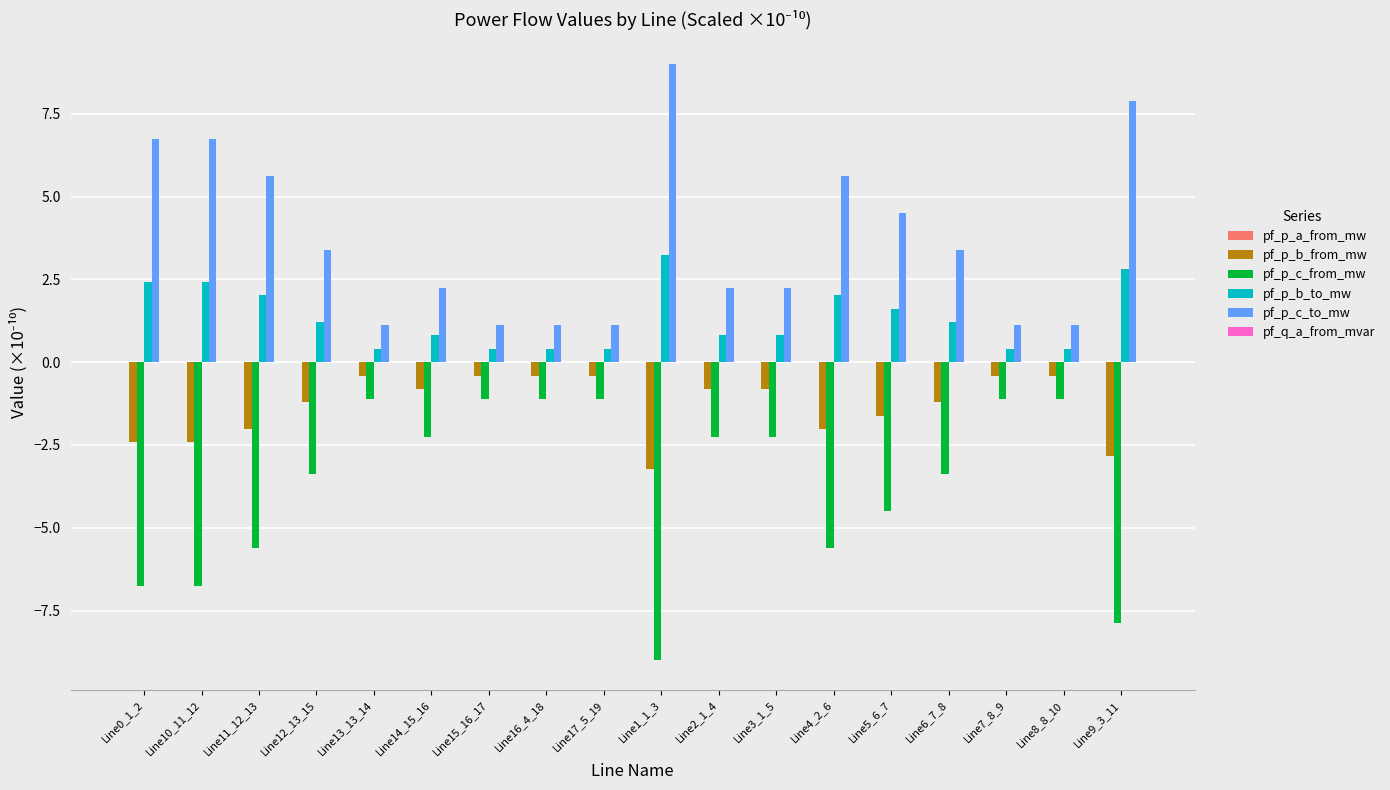

What is the maximum value shown in the chart?

9.0